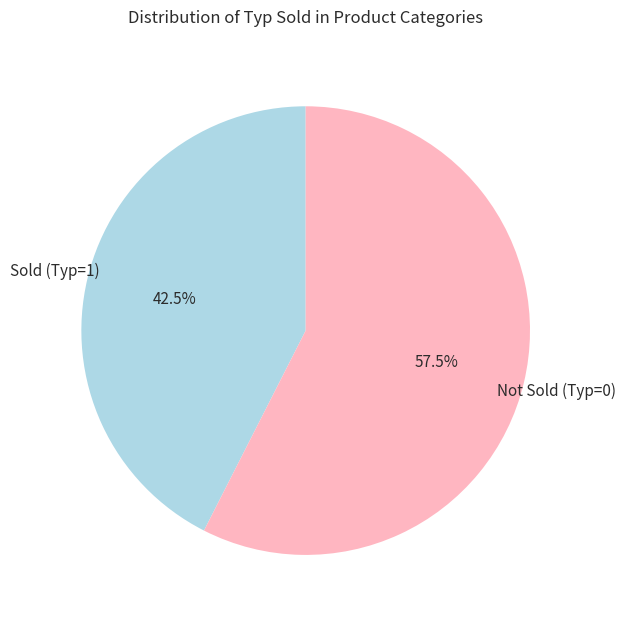

Is there a majority slice in this chart?

Yes